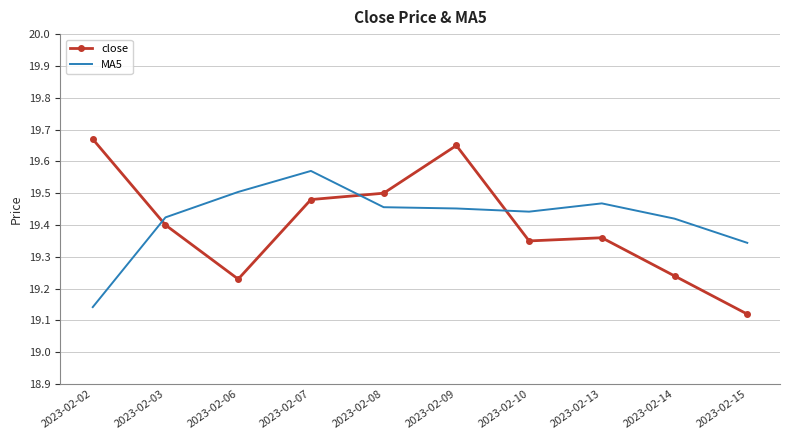

True or false: close has more than 0 interior local peaks.

True